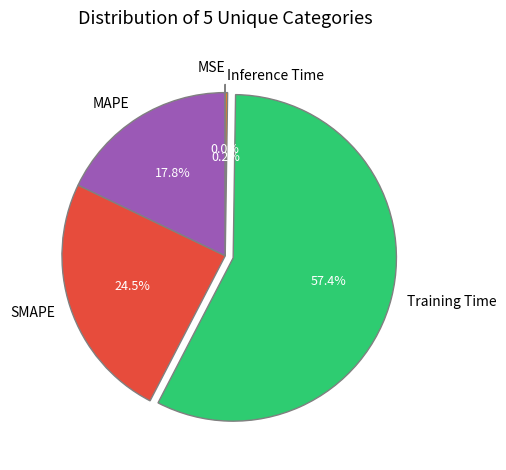

The MAPE slice represents 18% of the pie. True or false?

True